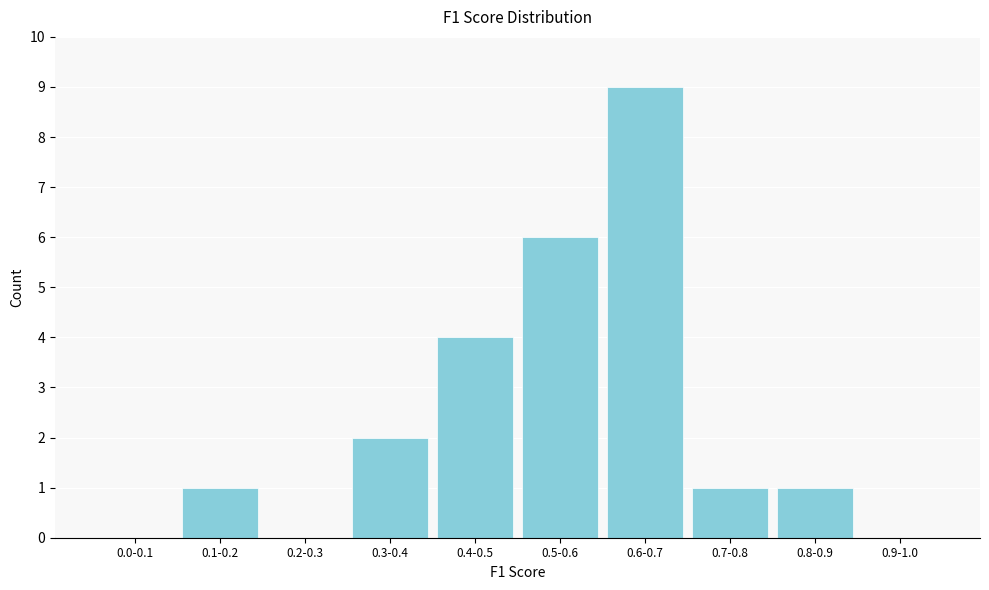

Reading right to left, what are all the values shown in this chart?

0.9-1.0=0	0.8-0.9=1	0.7-0.8=1	0.6-0.7=9	0.5-0.6=6	0.4-0.5=4	0.3-0.4=2	0.2-0.3=0	0.1-0.2=1	0.0-0.1=0